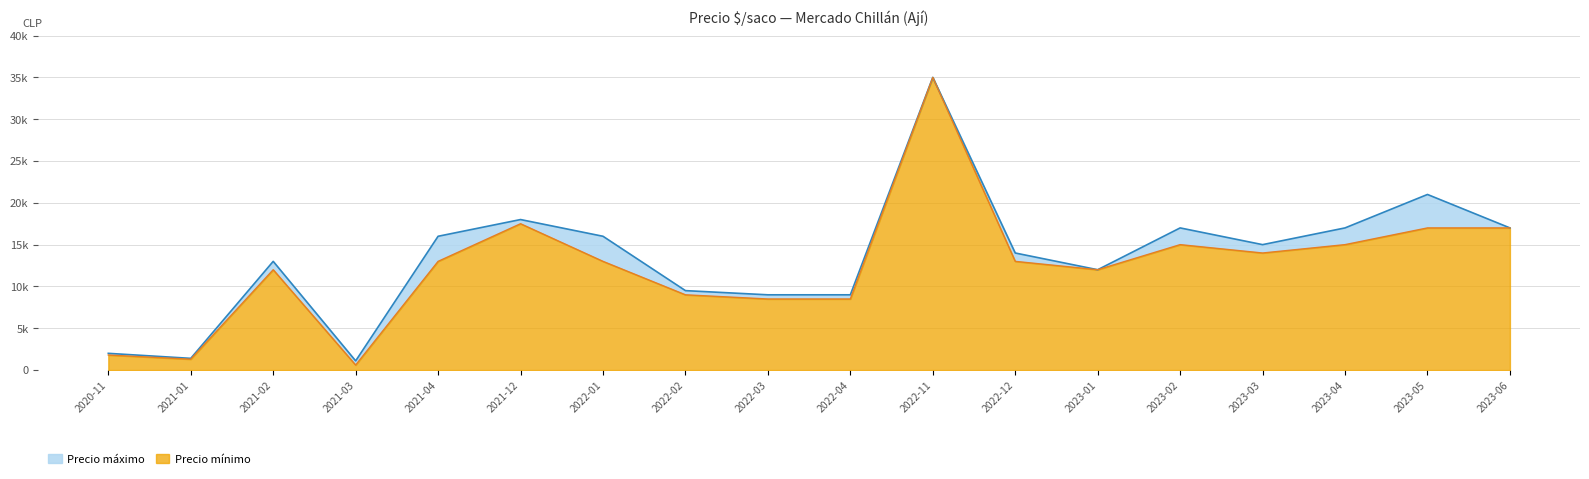

What is the approximate value of Precio máximo at 2021-03, to the nearest 100?

1100